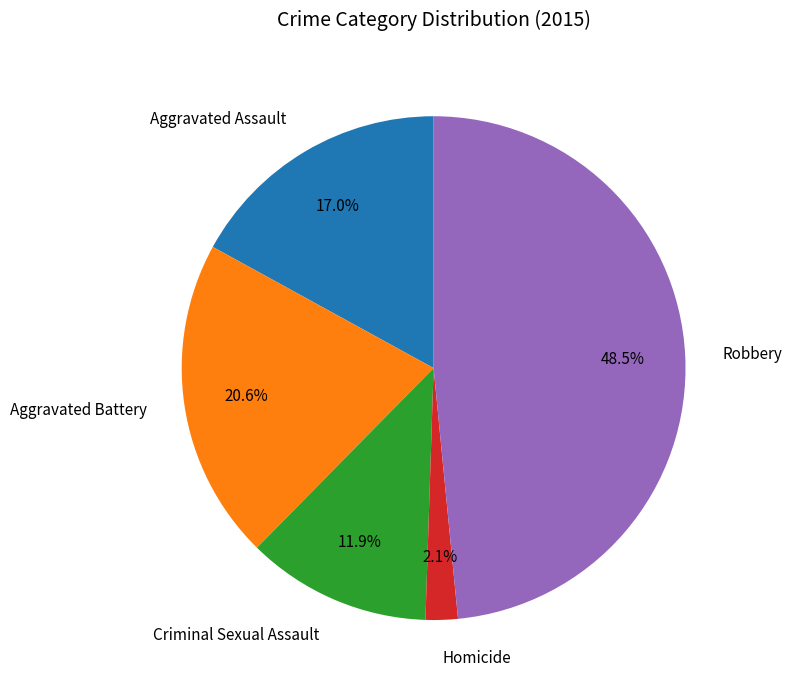

What percentage do Robbery and Criminal Sexual Assault together represent?

60.3%